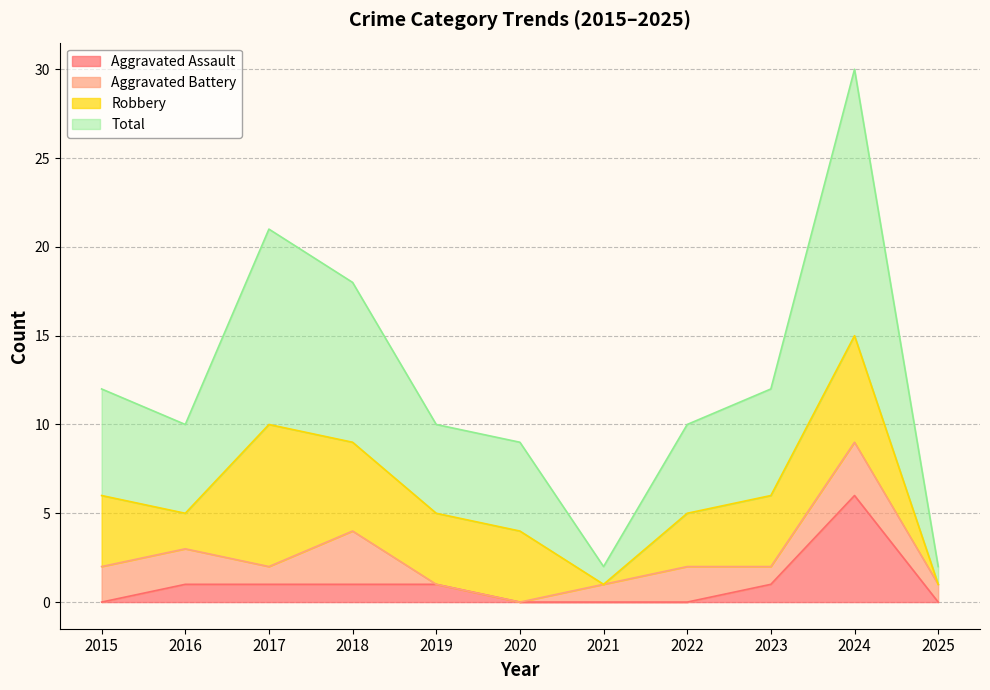

True or false: Aggravated Assault and Total intersect in this chart.

False